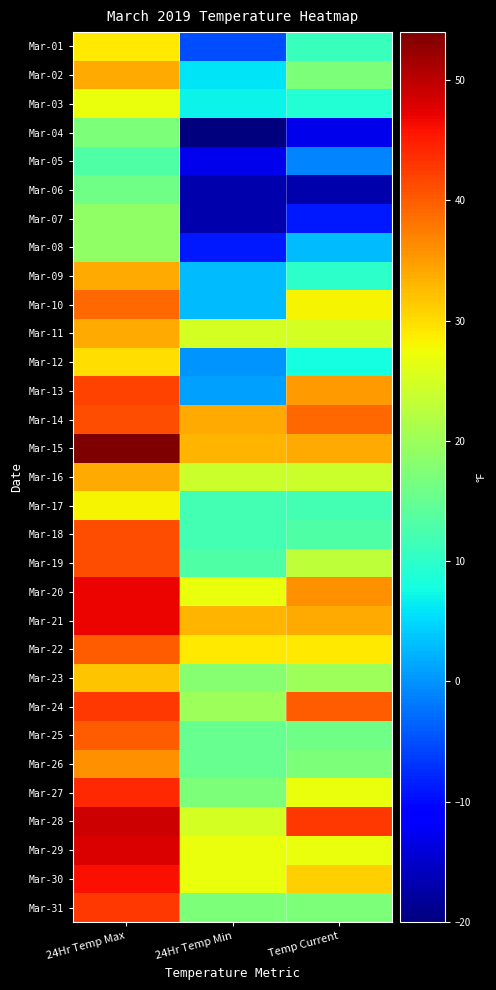

What is the difference between the highest and lowest values at 24Hr Temp Max?

41